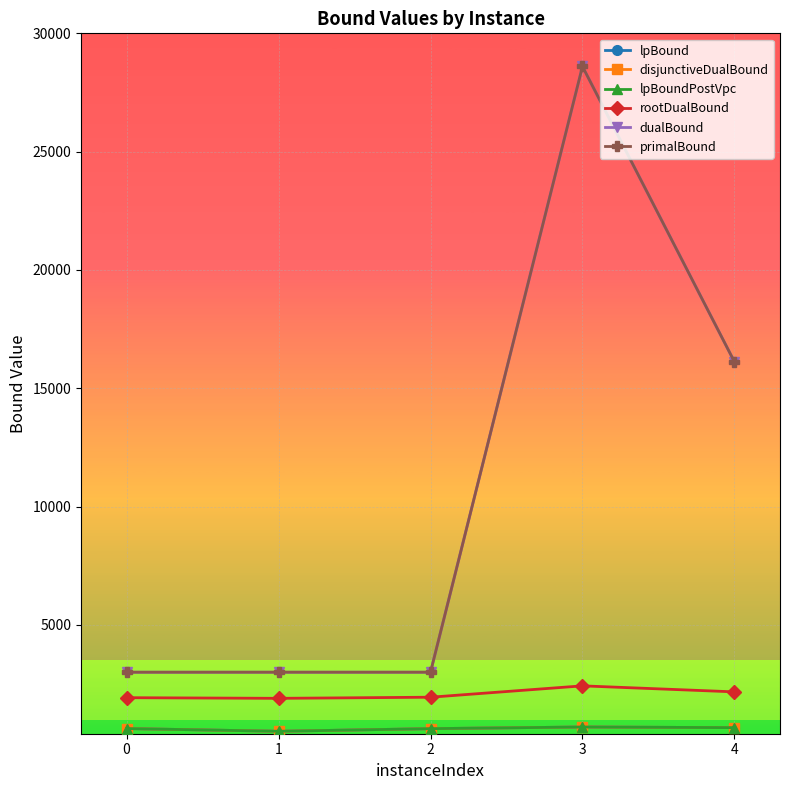

Where is the first local maximum for rootDualBound?

3